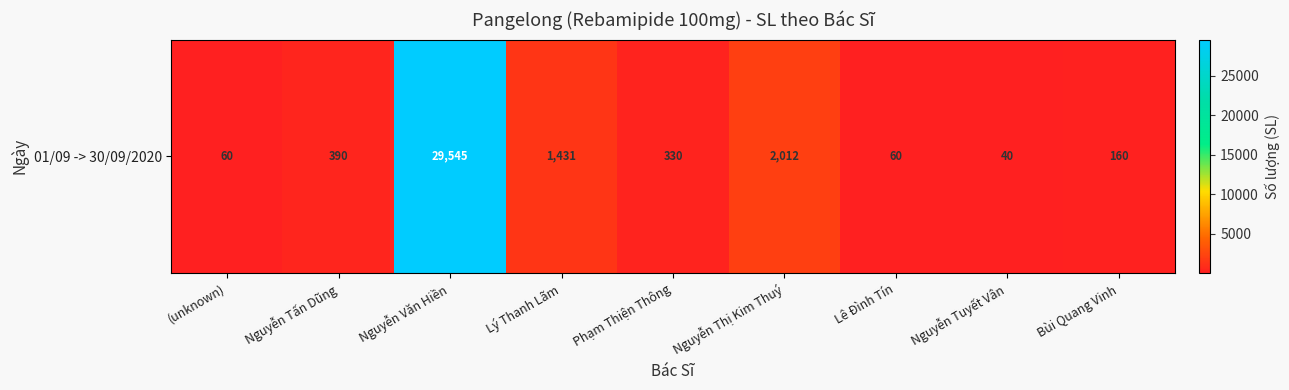

The value at Lý Thanh Lãm is 1431. True or false?

True